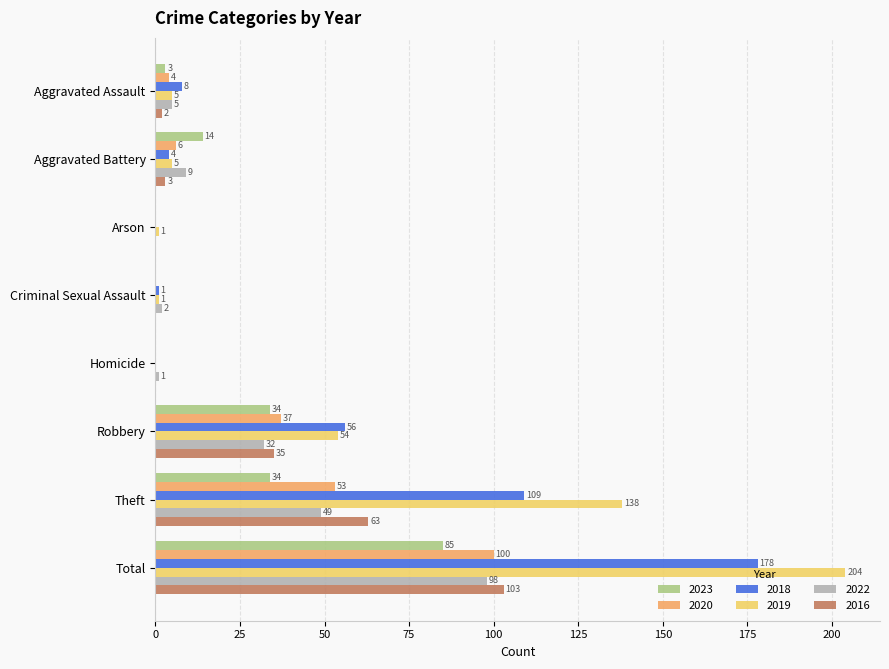

True or false: 2020 has a value of 6 at Aggravated Battery.

True